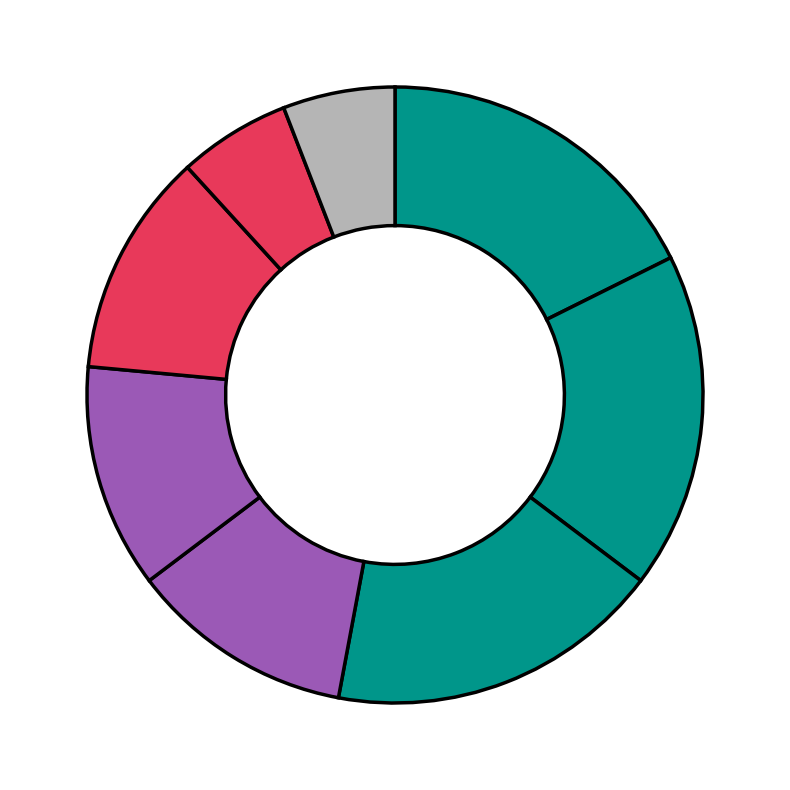

How many slices are in this pie chart?

8